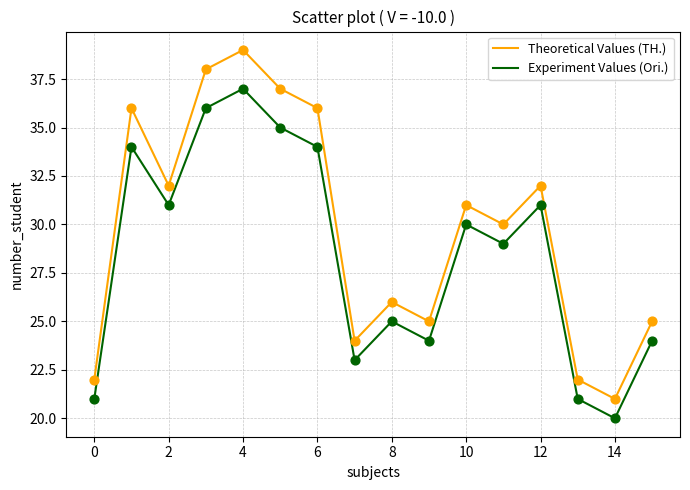

Which series has the largest total across all categories?

Theoretical Values (TH.)